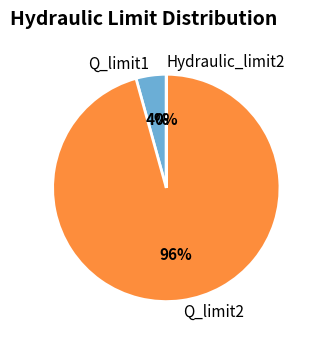

What percentage is the Q_limit1 slice, to the nearest percent?

4%